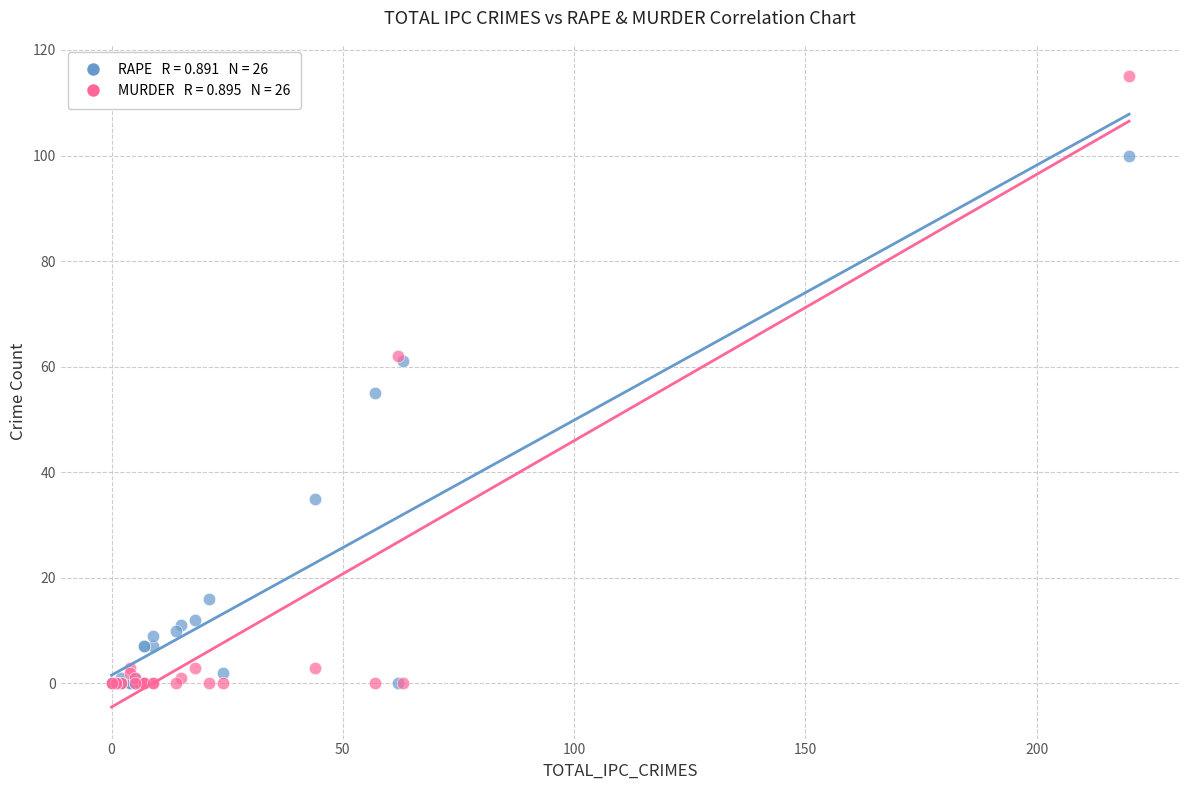

Across all series, what Y value is closest to 57?

55